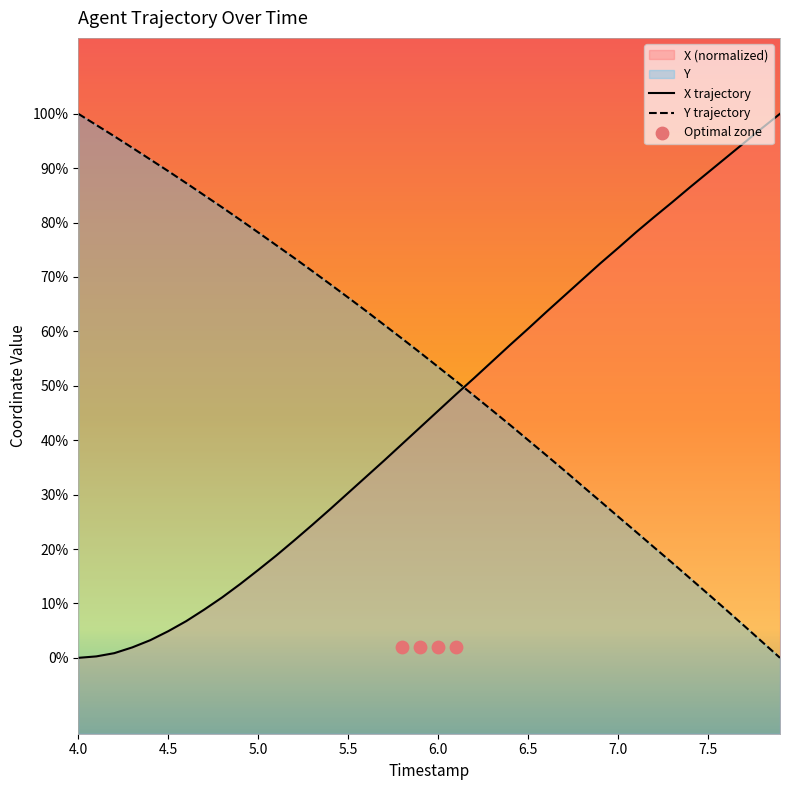

Which series has the largest total across all categories?

Y